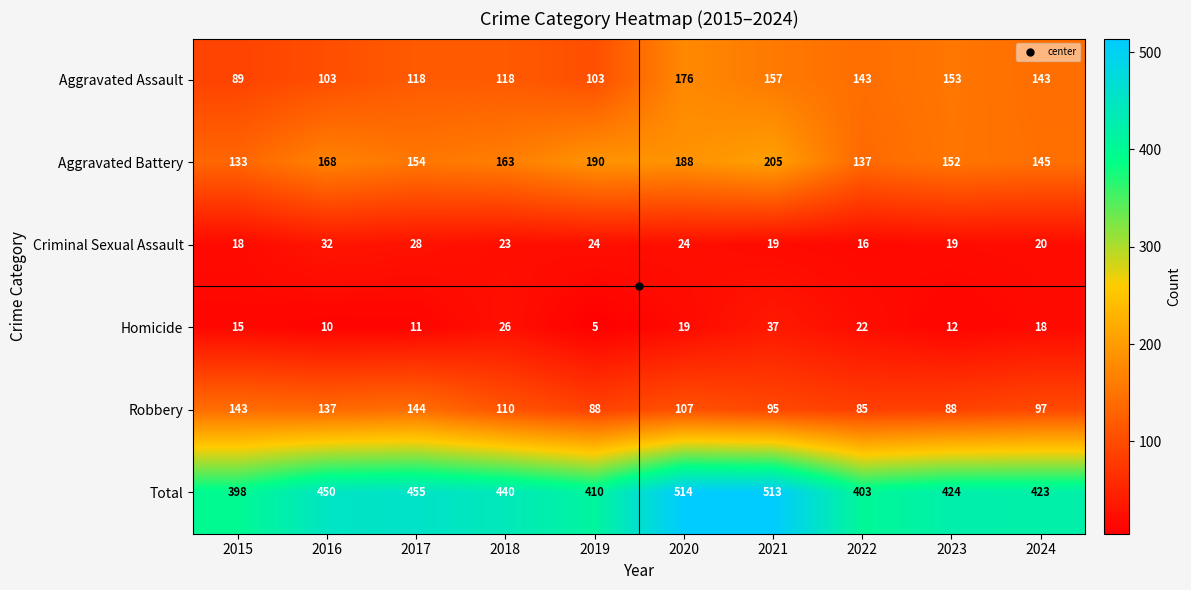

The value of Criminal Sexual Assault at 2024 is 8. True or false?

False